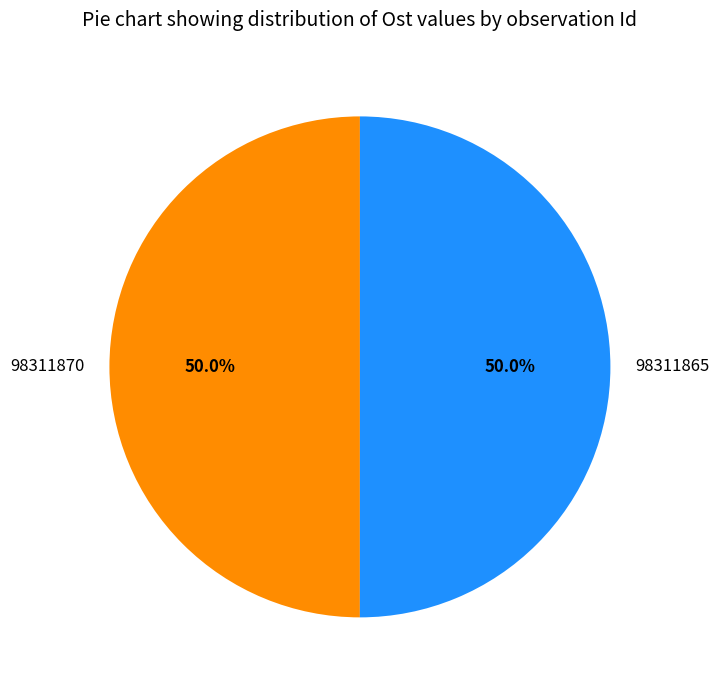

Approximately how many times larger is the value at 98311865 compared to 98311870?

1.0